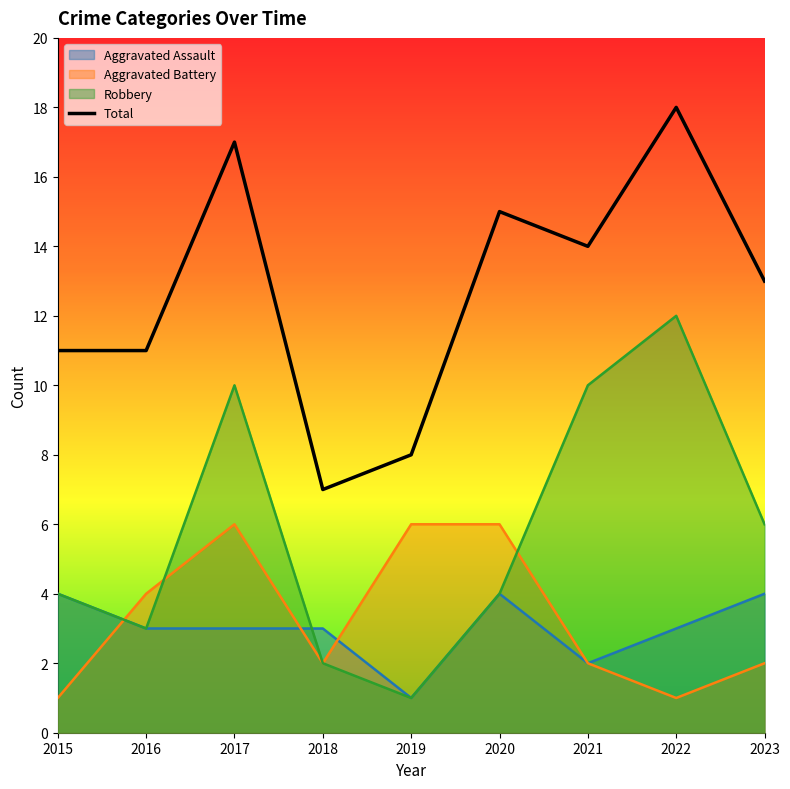

What is the ratio of the value at 2016 to the value at 2018?

1.6